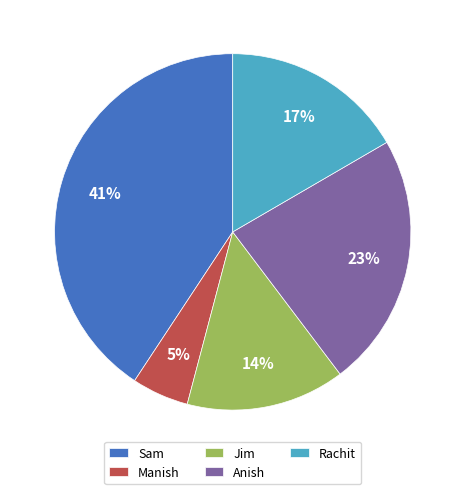

Which slice is the largest?

Sam